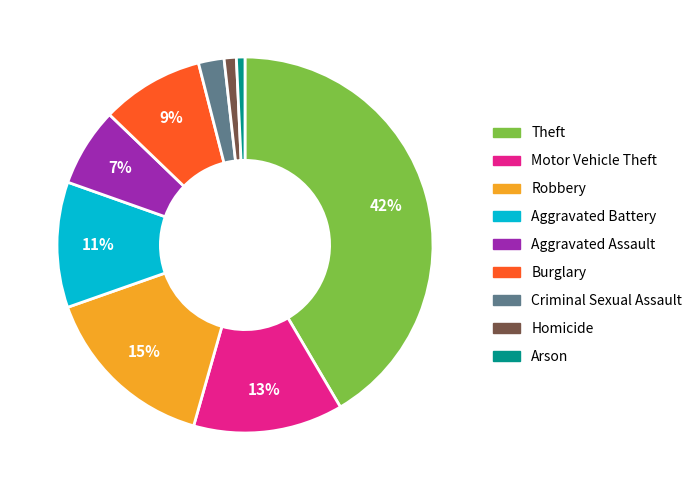

To the nearest percent, what portion does Arson represent?

1%